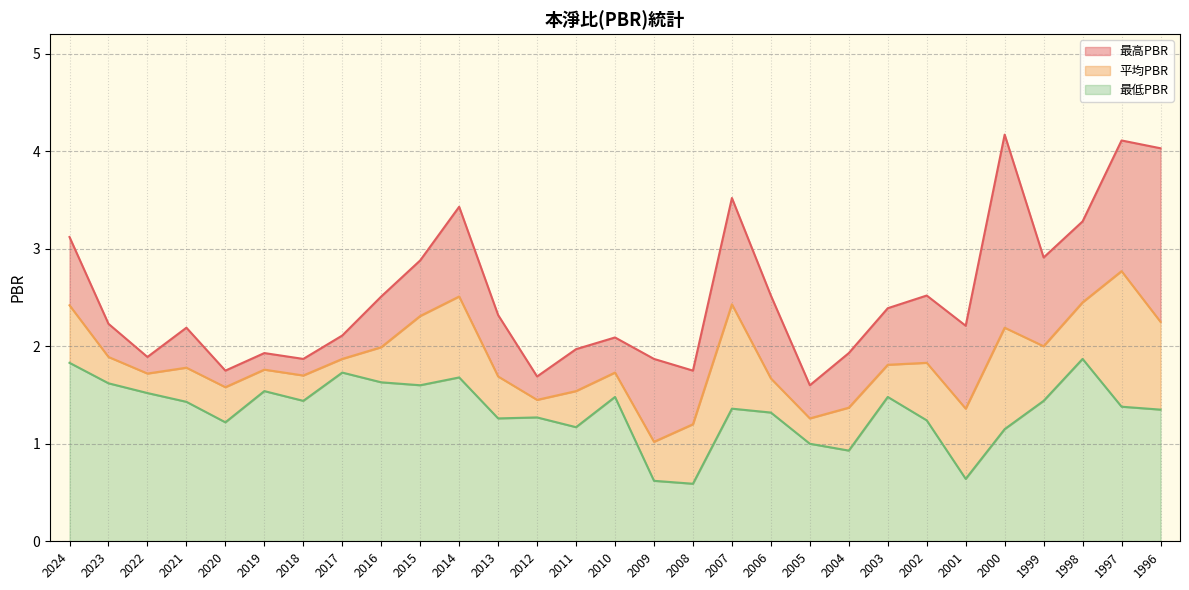

Reading left to right, what are all the values shown in this chart?

最高PBR: 2024=3.1	2023=2.2	2022=1.9	2021=2.2	2020=1.8	2019=1.9	2018=1.9	2017=2.1	2016=2.5	2015=2.9	2014=3.4	2013=2.3	2012=1.7	2011=2.0	2010=2.1	2009=1.9	2008=1.8	2007=3.5	2006=2.5	2005=1.6	2004=1.9	2003=2.4	2002=2.5	2001=2.2	2000=4.2	1999=2.9	1998=3.3	1997=4.1	1996=4.0
平均PBR: 2024=2.4	2023=1.9	2022=1.7	2021=1.8	2020=1.6	2019=1.8	2018=1.7	2017=1.9	2016=2.0	2015=2.3	2014=2.5	2013=1.7	2012=1.4	2011=1.5	2010=1.7	2009=1.0	2008=1.2	2007=2.4	2006=1.7	2005=1.3	2004=1.4	2003=1.8	2002=1.8	2001=1.4	2000=2.2	1999=2.0	1998=2.5	1997=2.8	1996=2.2
最低PBR: 2024=1.8	2023=1.6	2022=1.5	2021=1.4	2020=1.2	2019=1.5	2018=1.4	2017=1.7	2016=1.6	2015=1.6	2014=1.7	2013=1.3	2012=1.3	2011=1.2	2010=1.5	2009=0.6	2008=0.6	2007=1.4	2006=1.3	2005=1.0	2004=0.9	2003=1.5	2002=1.2	2001=0.6	2000=1.1	1999=1.4	1998=1.9	1997=1.4	1996=1.4